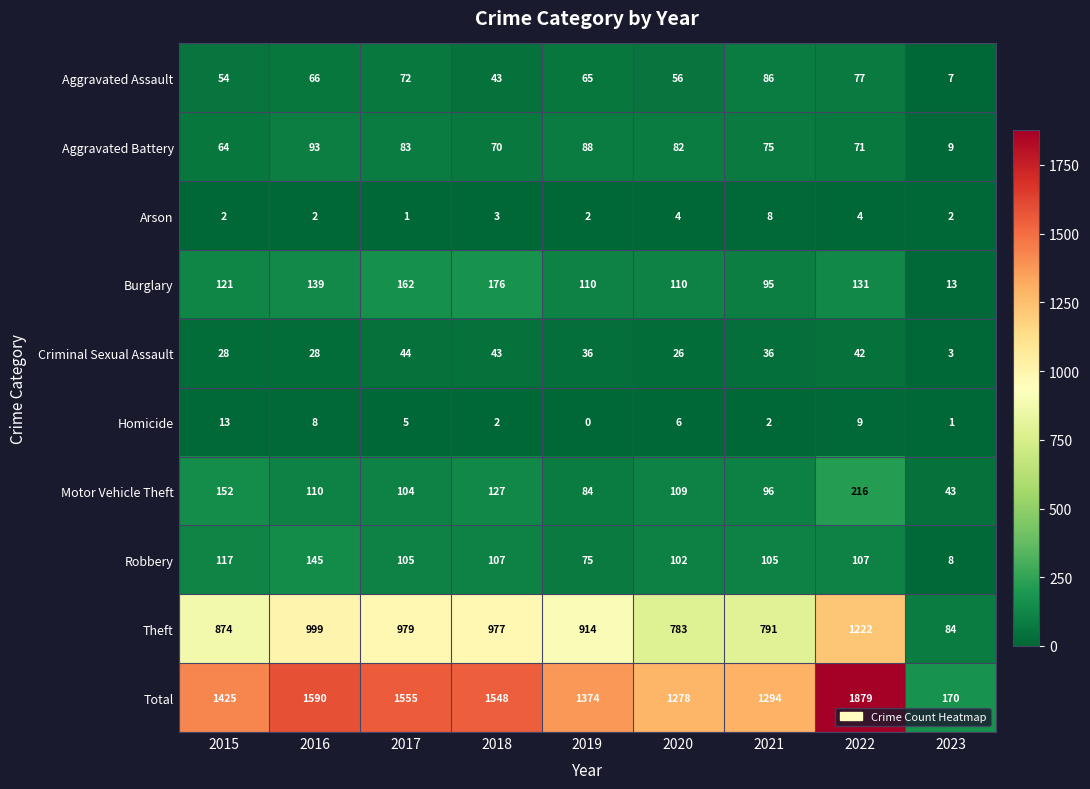

What is the difference between the highest and lowest values at 2016?

1588